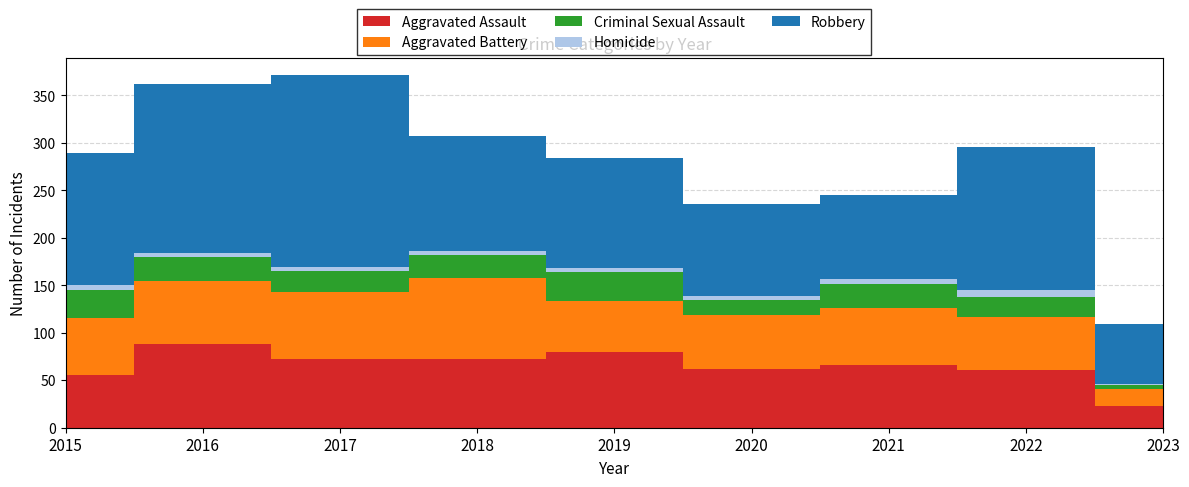

Reading left to right, what are all the values shown in this chart?

Aggravated Assault: 56	88	72	72	80	62	66	61	23
Aggravated Battery: 60	66	71	86	53	57	60	56	18
Criminal Sexual Assault: 29	26	22	24	31	15	25	21	4
Homicide: 5	4	4	4	4	5	6	7	1
Robbery: 139	178	202	121	116	97	88	151	63